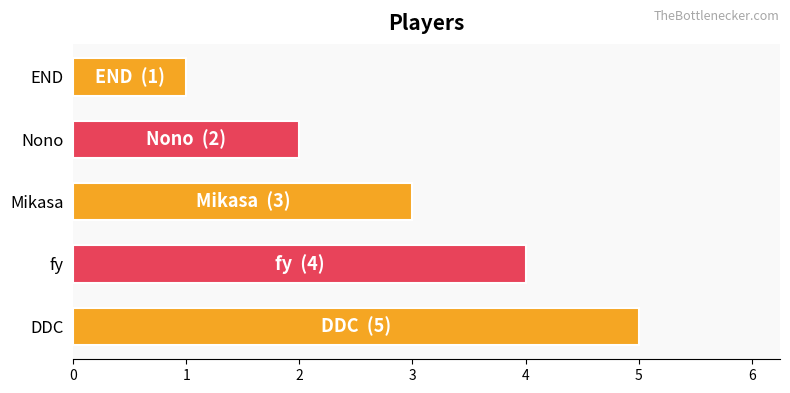

List the labels in order of value, largest first.

DDC, fy, Mikasa, Nono, END